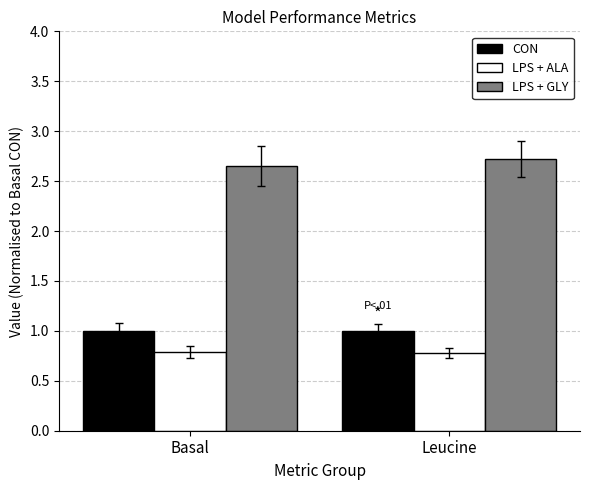

What is the label of the 2nd bar from the right?

Basal